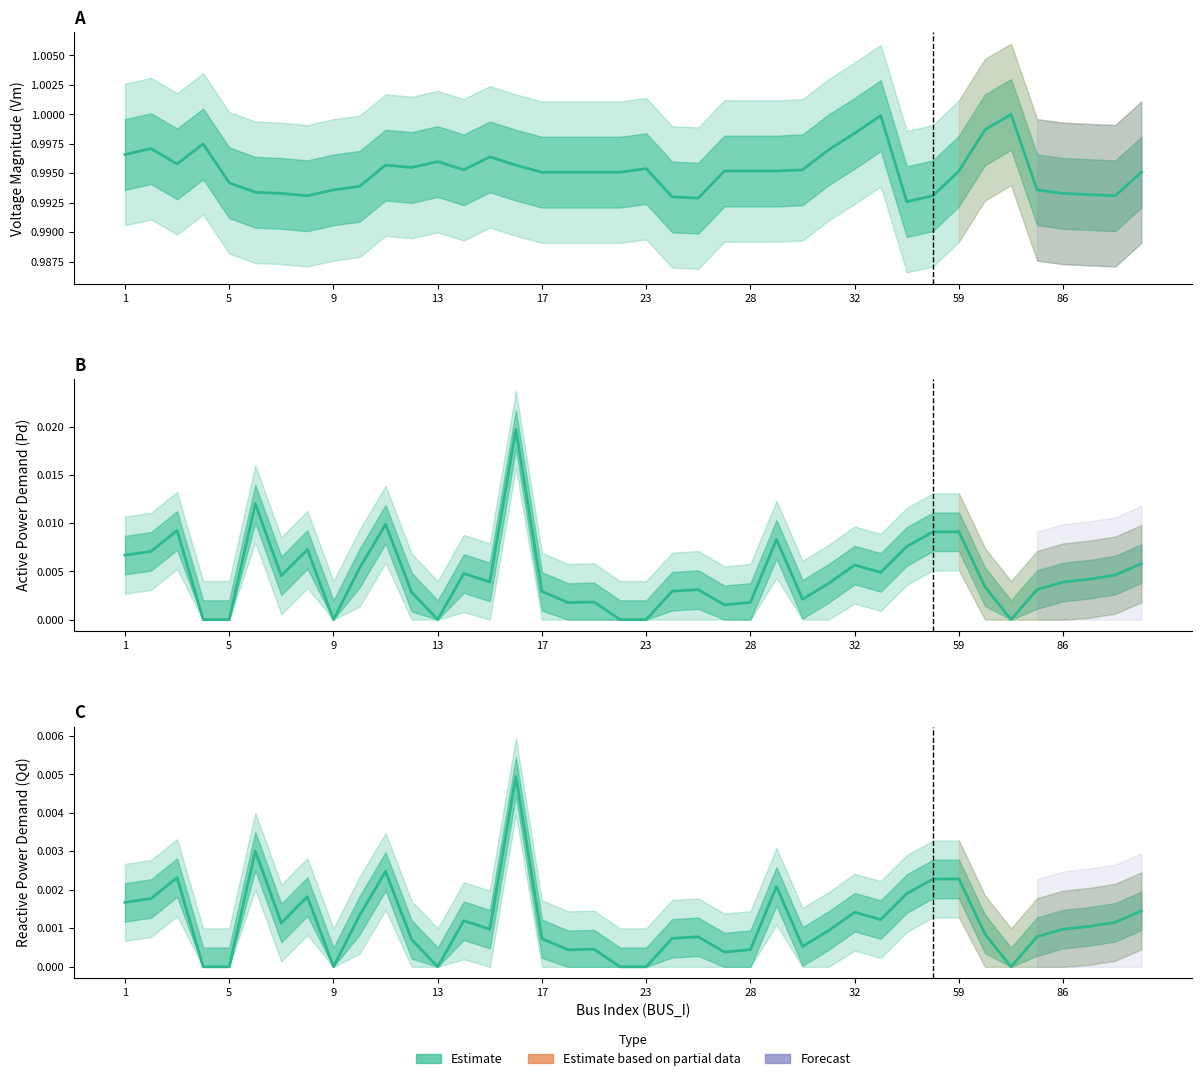

True or false: Vm (Estimate) and Pd (Estimate) intersect in this chart.

False